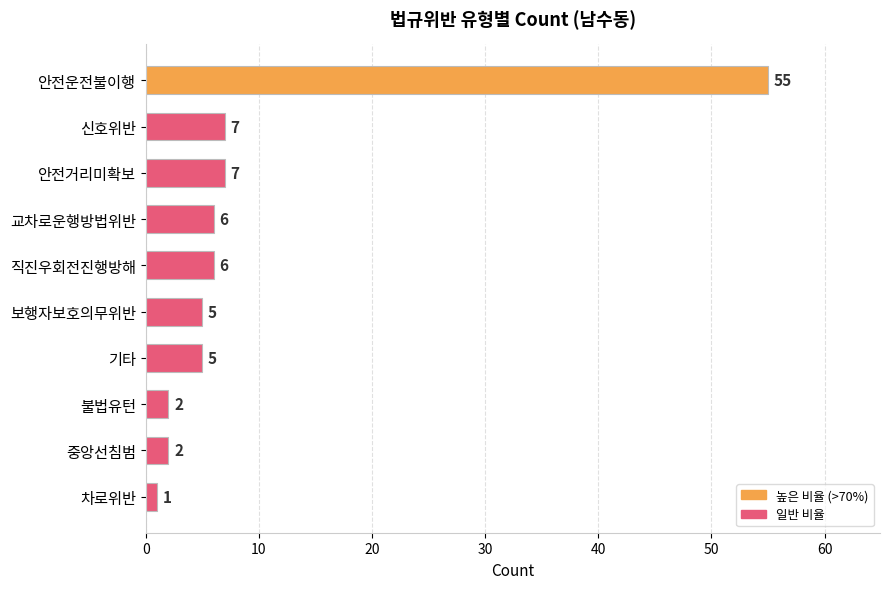

What is the label of the 3rd bar from the bottom?

불법유턴